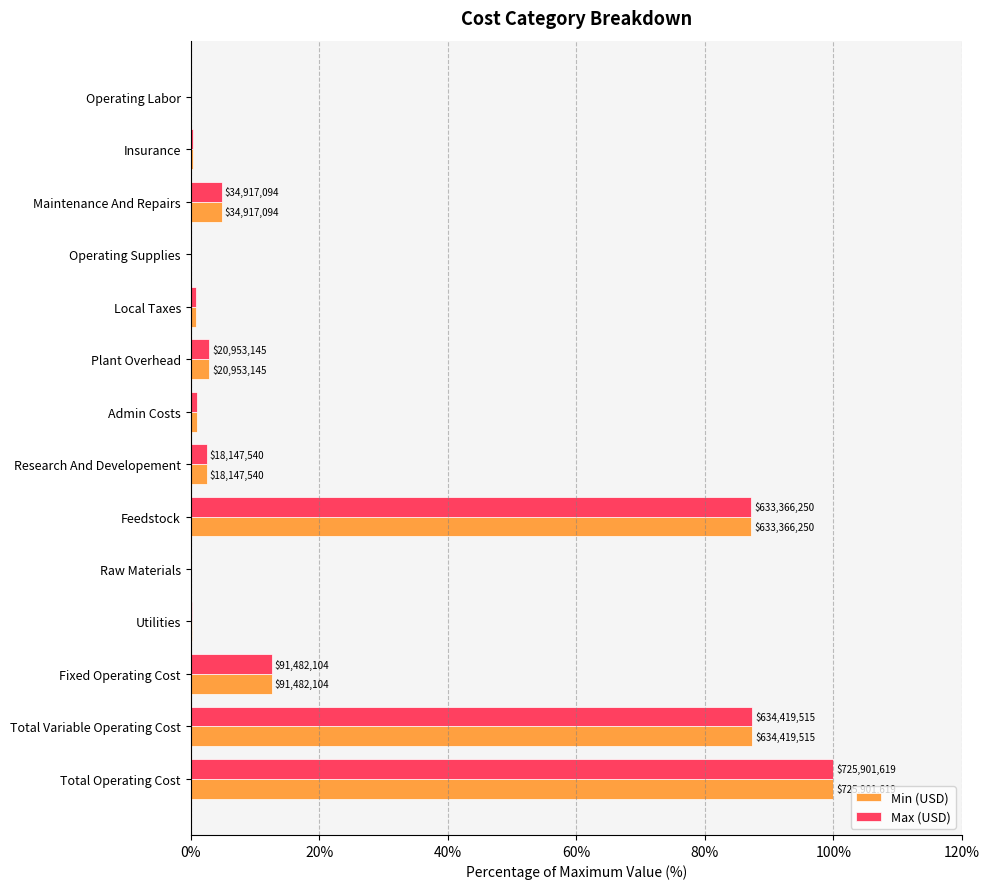

What are all the series names shown in the legend?

Min (USD), Max (USD)